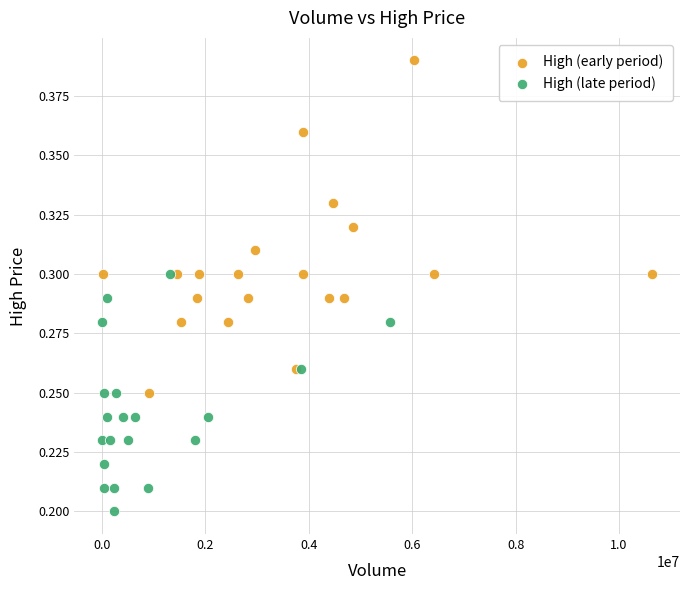

Which series reaches the maximum Y coordinate?

High (early period)